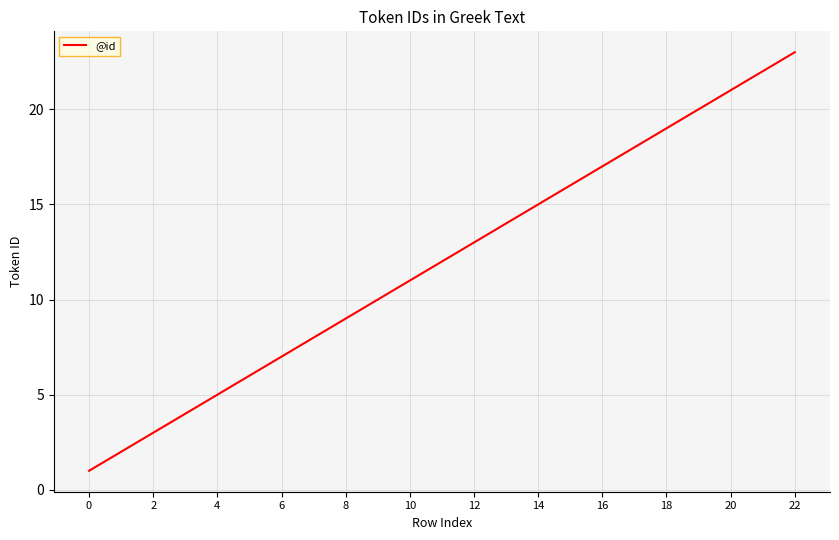

Does the chart have visible grid lines?

Yes